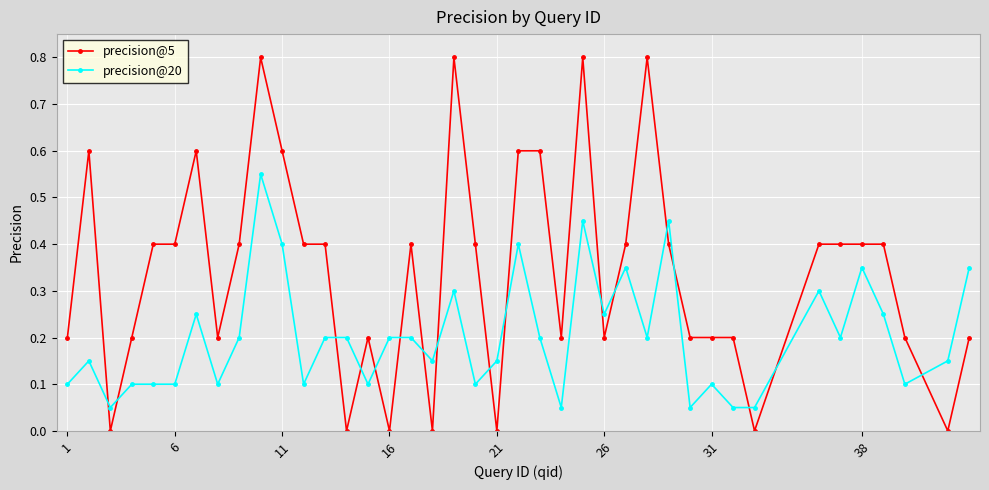

Count the number of categories in the chart.

40